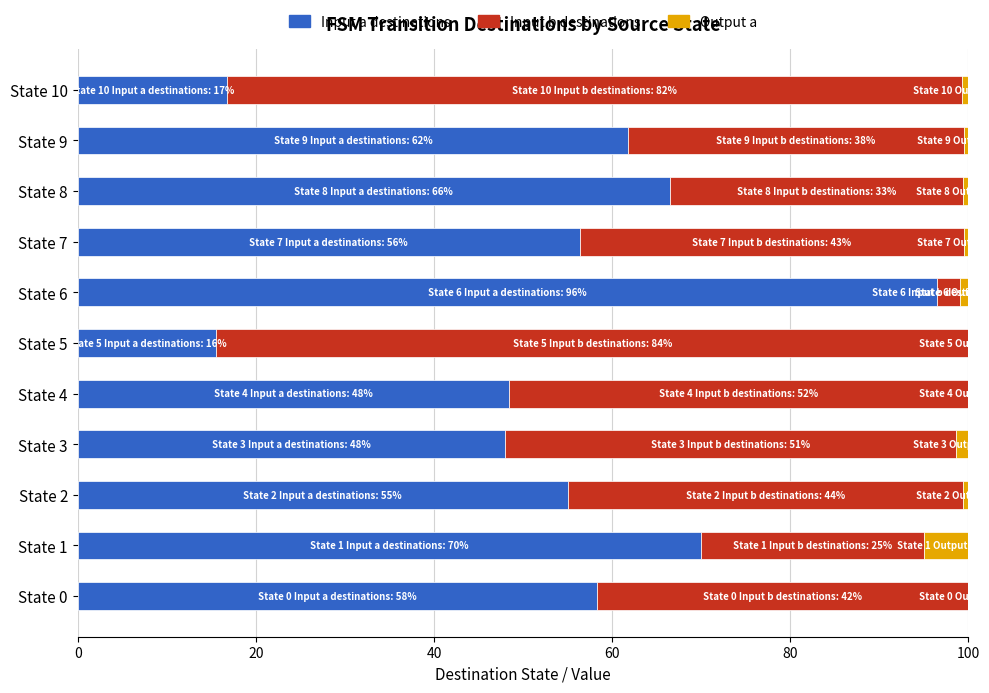

Is it true that Input a destinations equals 16.8 at State 10?

True